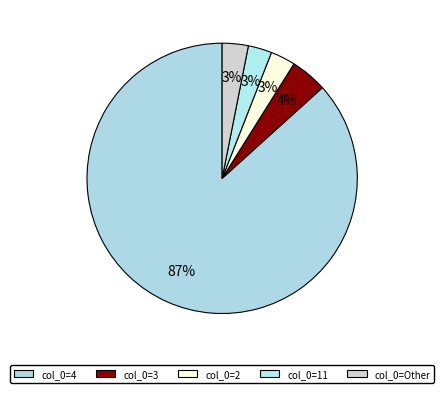

How many segments does this pie chart have?

5